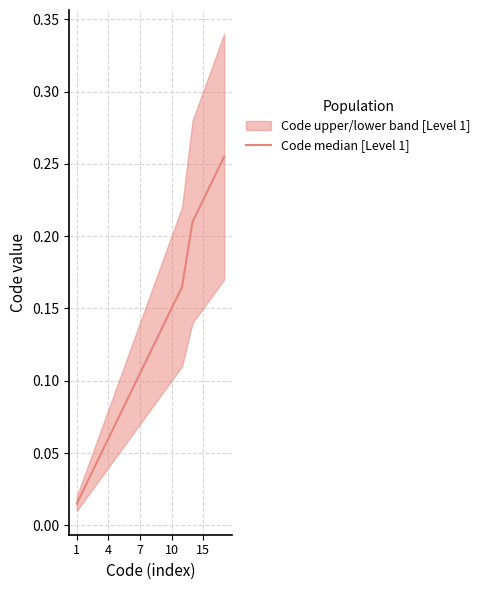

How many data points does each series have?

15